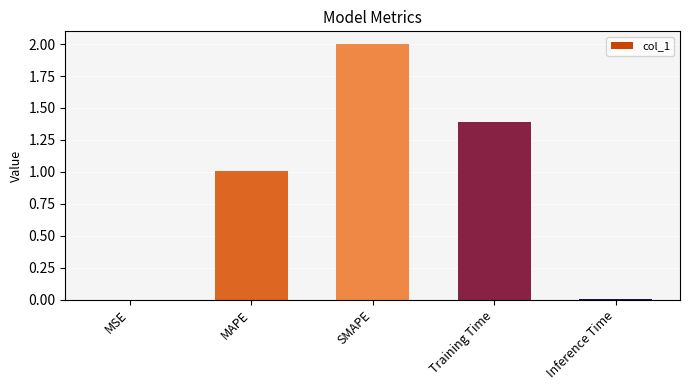

What is the sum of all values?

4.4